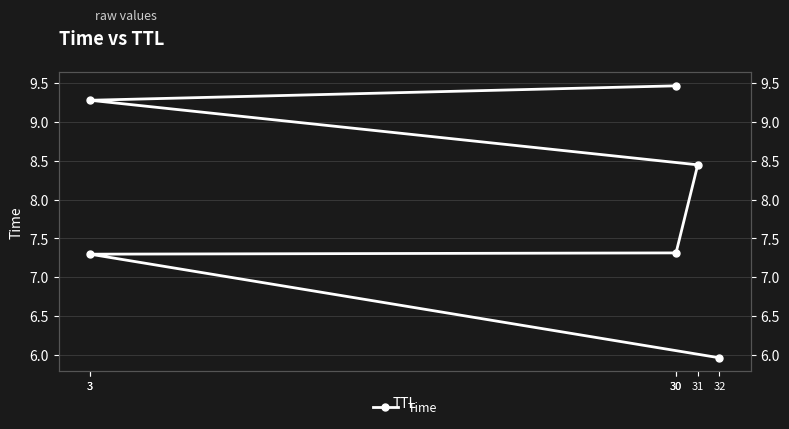

The value at 3 is 15.0. True or false?

False